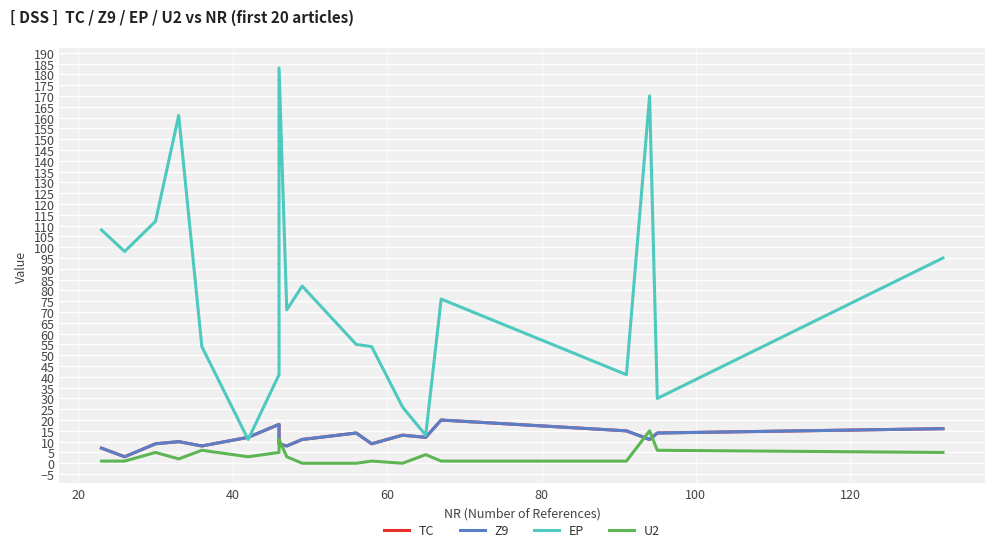

True or false: U2 has more than 0 points higher than both neighbors.

True